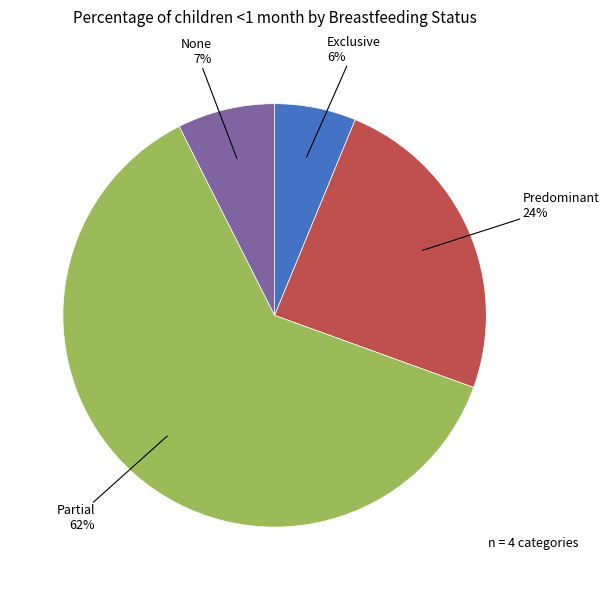

Which slice is the smallest?

Exclusive